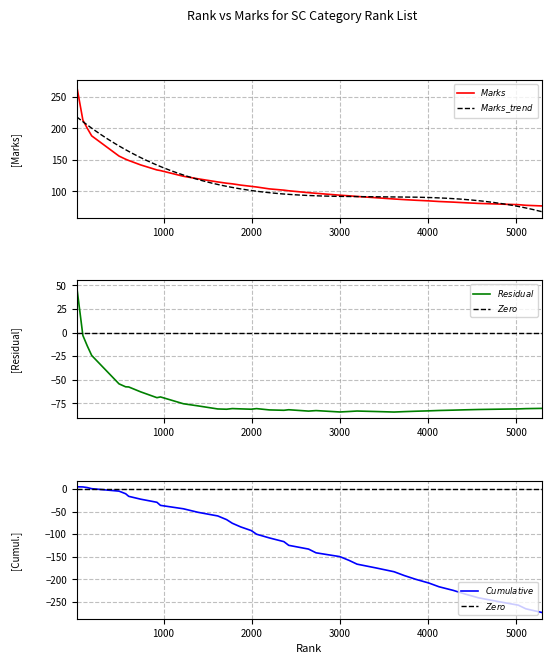

Which label corresponds to the smallest value in the chart?

5290